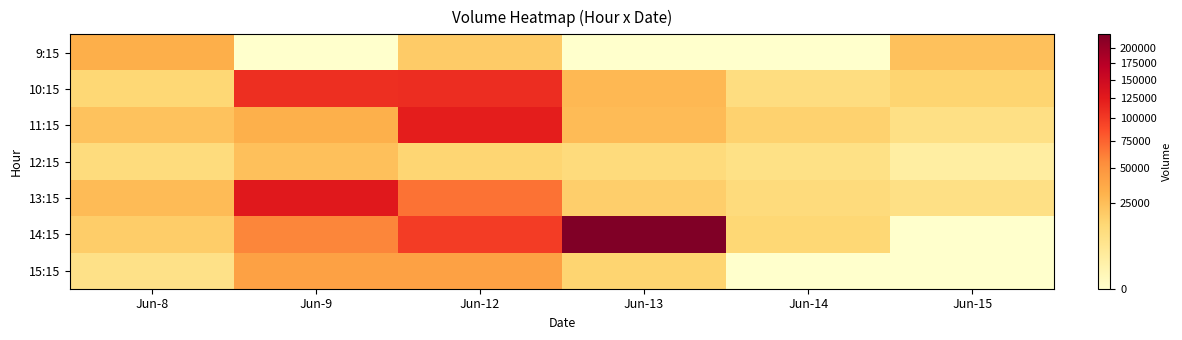

At how many categories does at least one series exceed 209942?

1